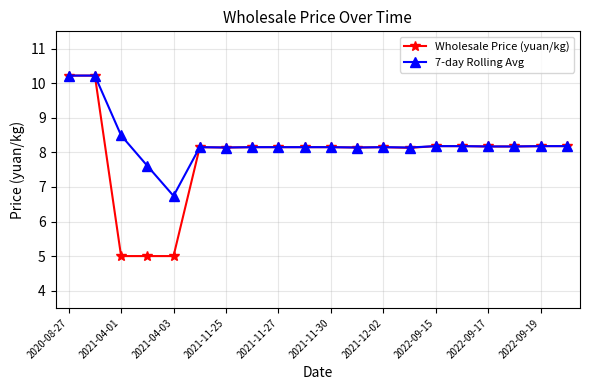

Is this an area chart (filled region under the line)?

No